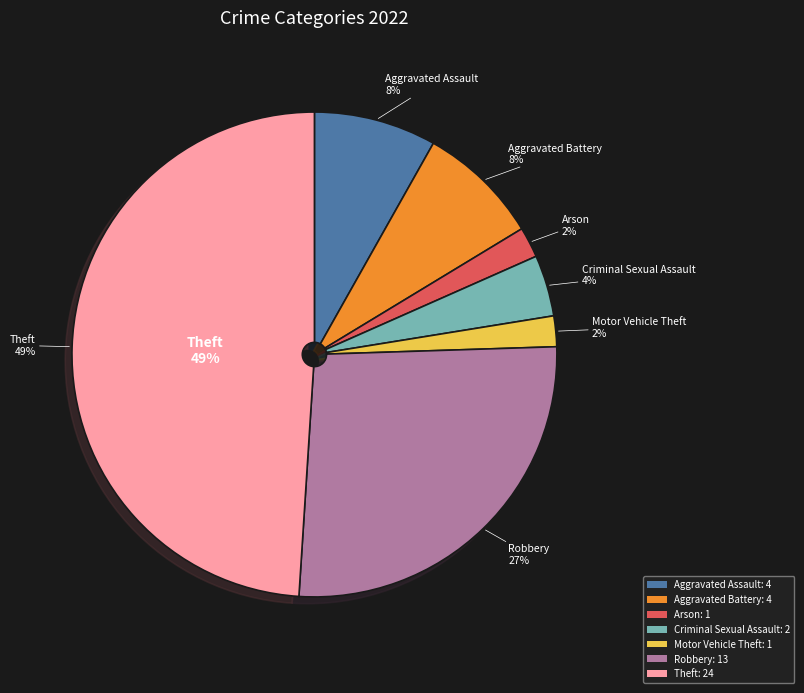

Count the number of slices in the pie.

8